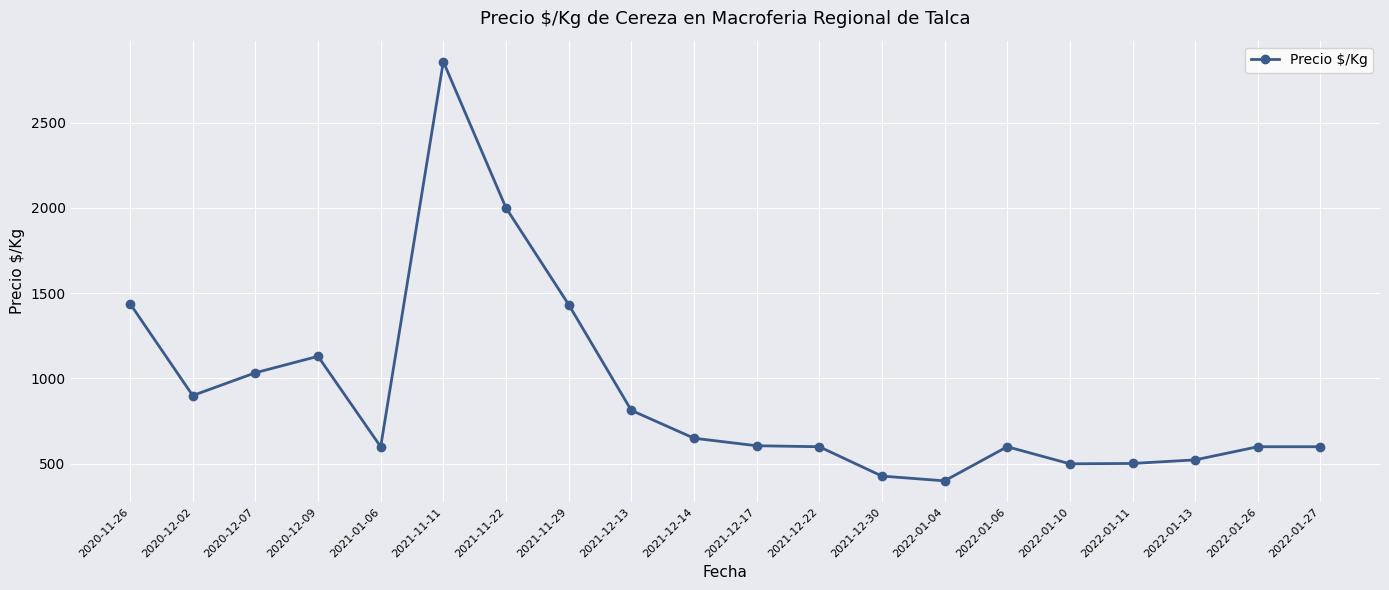

What is the maximum value shown in the chart?

2857.0